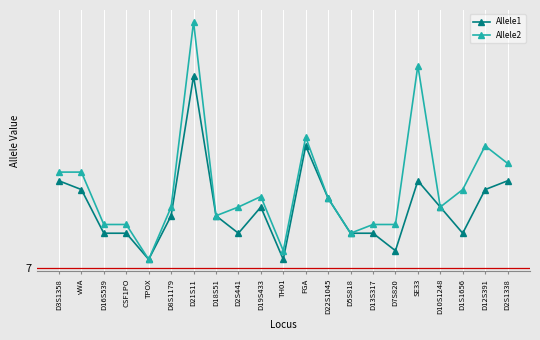

At which category does Allele1 reach its first local peak?

D21S11